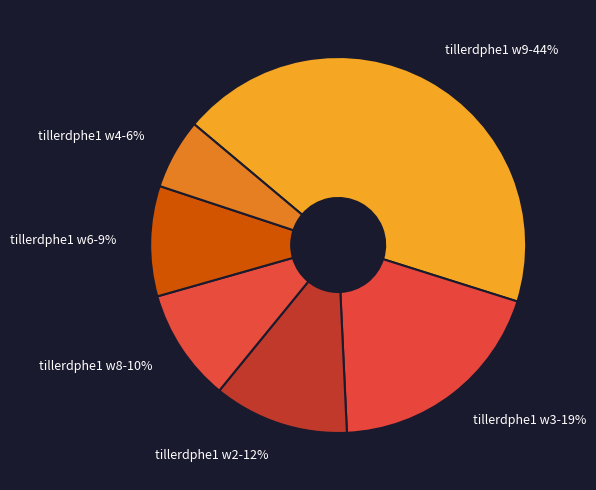

Is the sum of tillerdphe1 w4 and tillerdphe1 w6 greater than half?

No